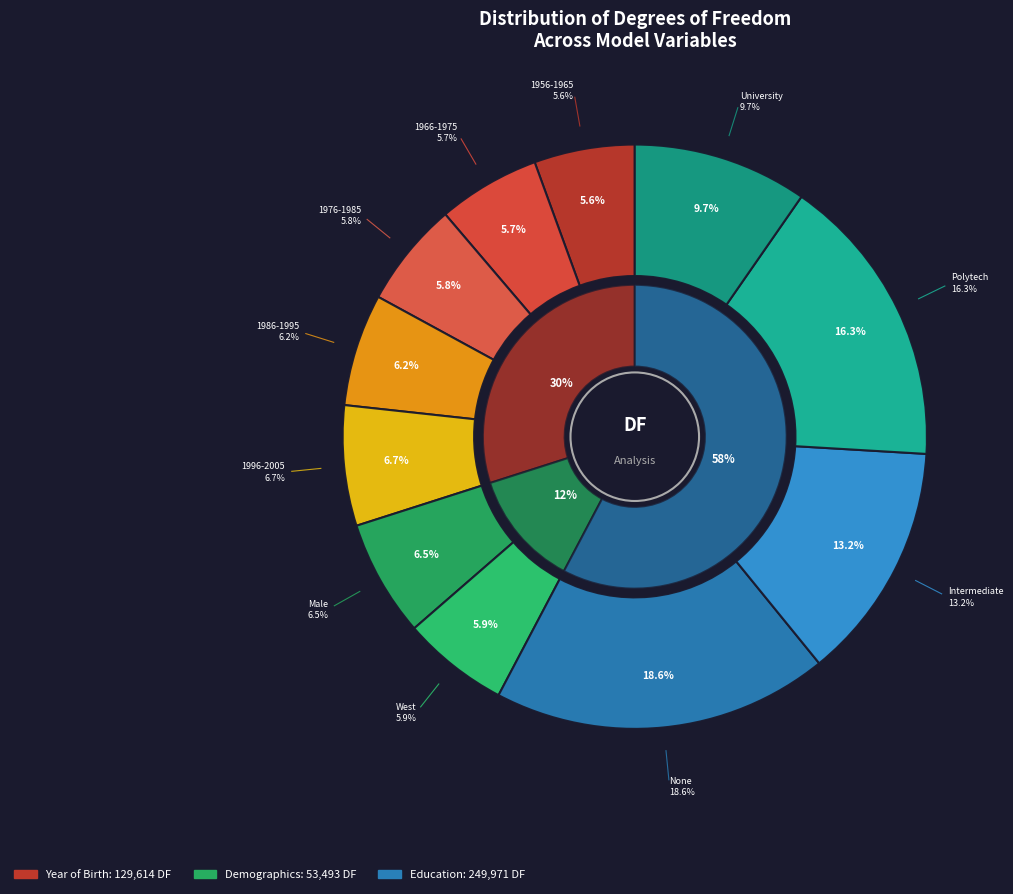

Count the number of slices in the pie.

11